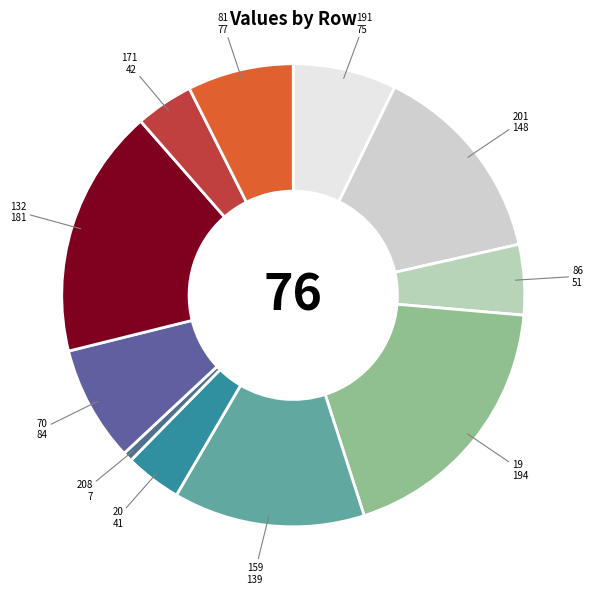

How many slices are in this pie chart?

11